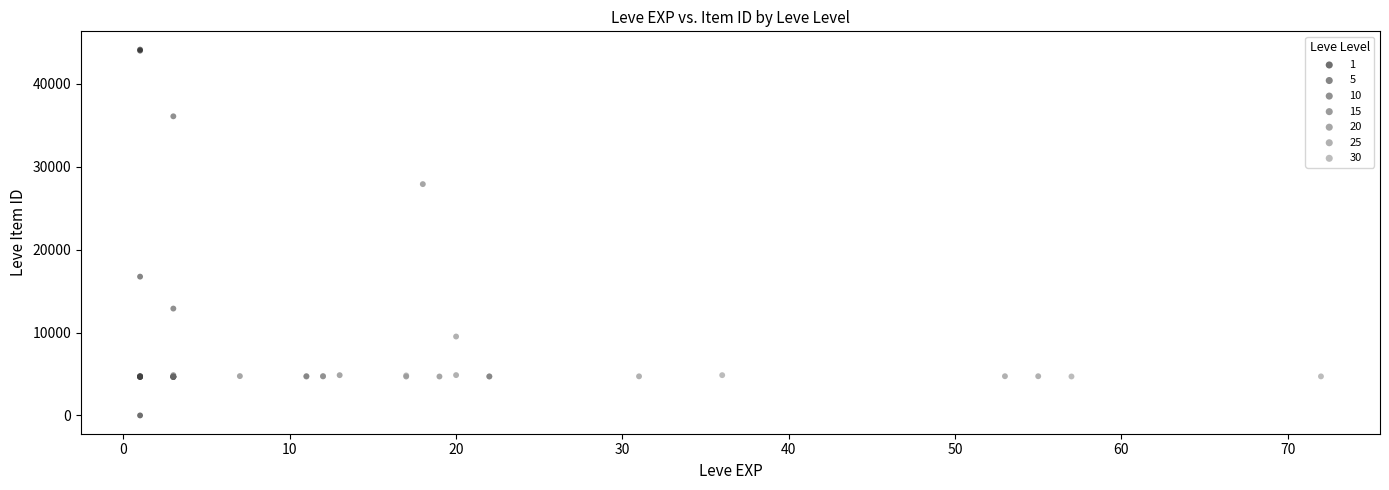

Which series has the widest spread of Y values?

1